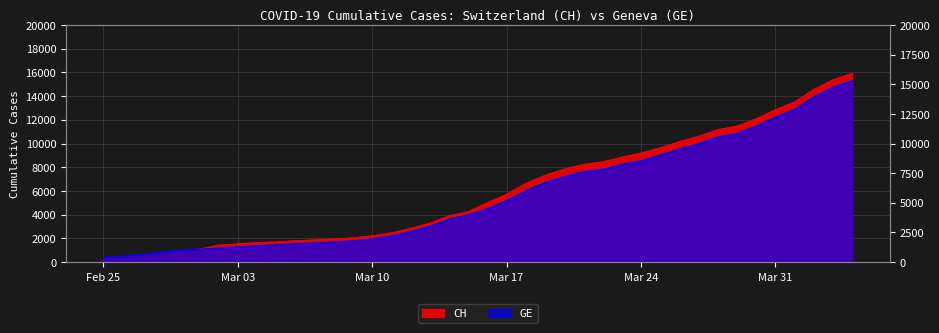

Rank the series by their maximum value, from lowest to highest.

GE, CH